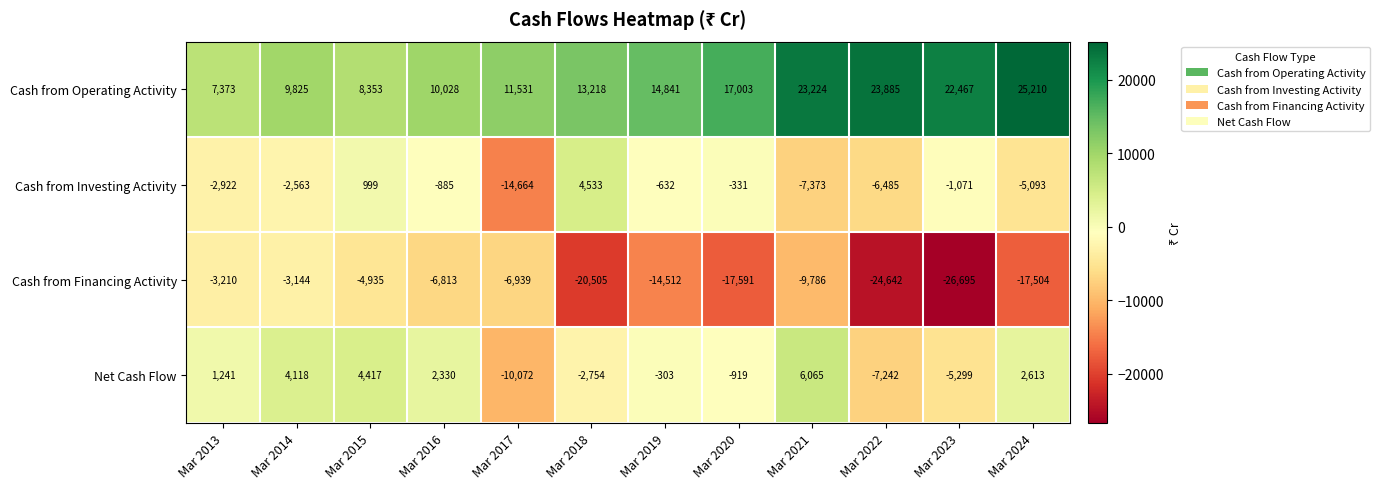

How many distinct data groups are displayed?

4